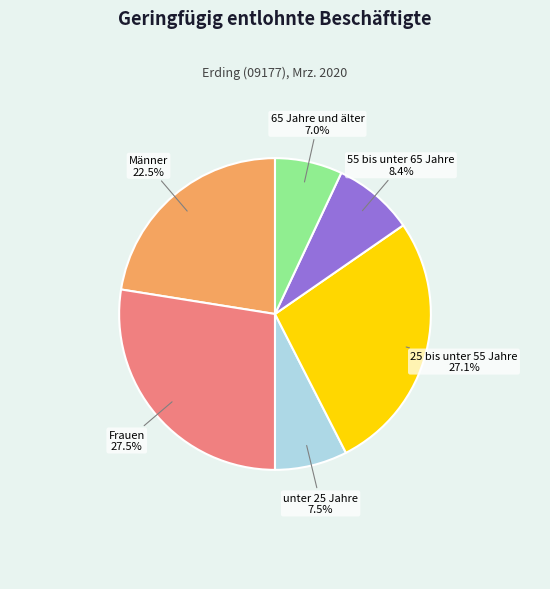

What portion of the pie excludes 25 bis unter 55 Jahre?

72.9%